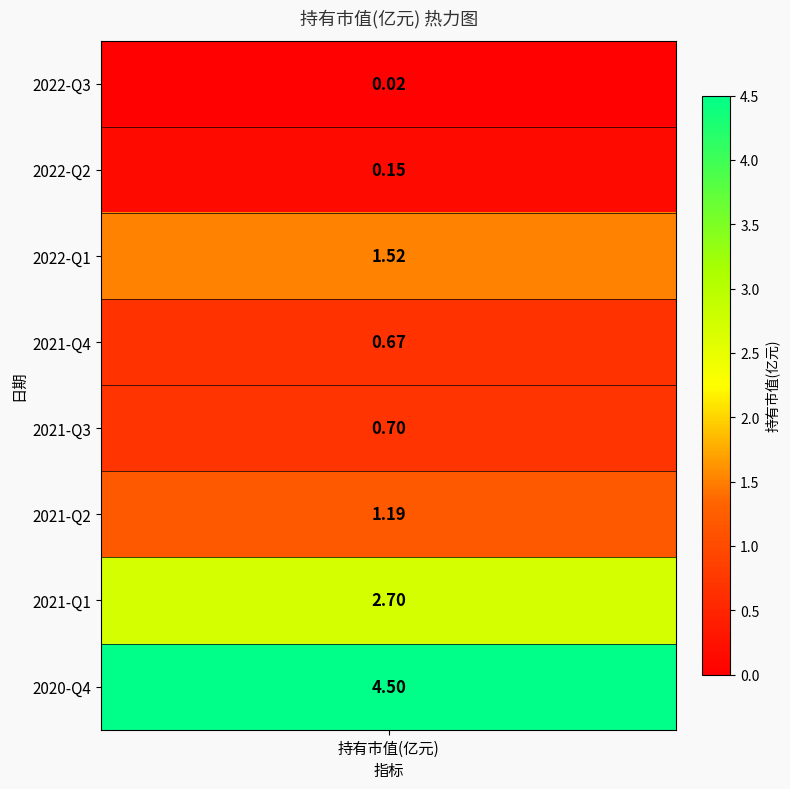

The value at 2021-Q2 is 0.4. True or false?

False